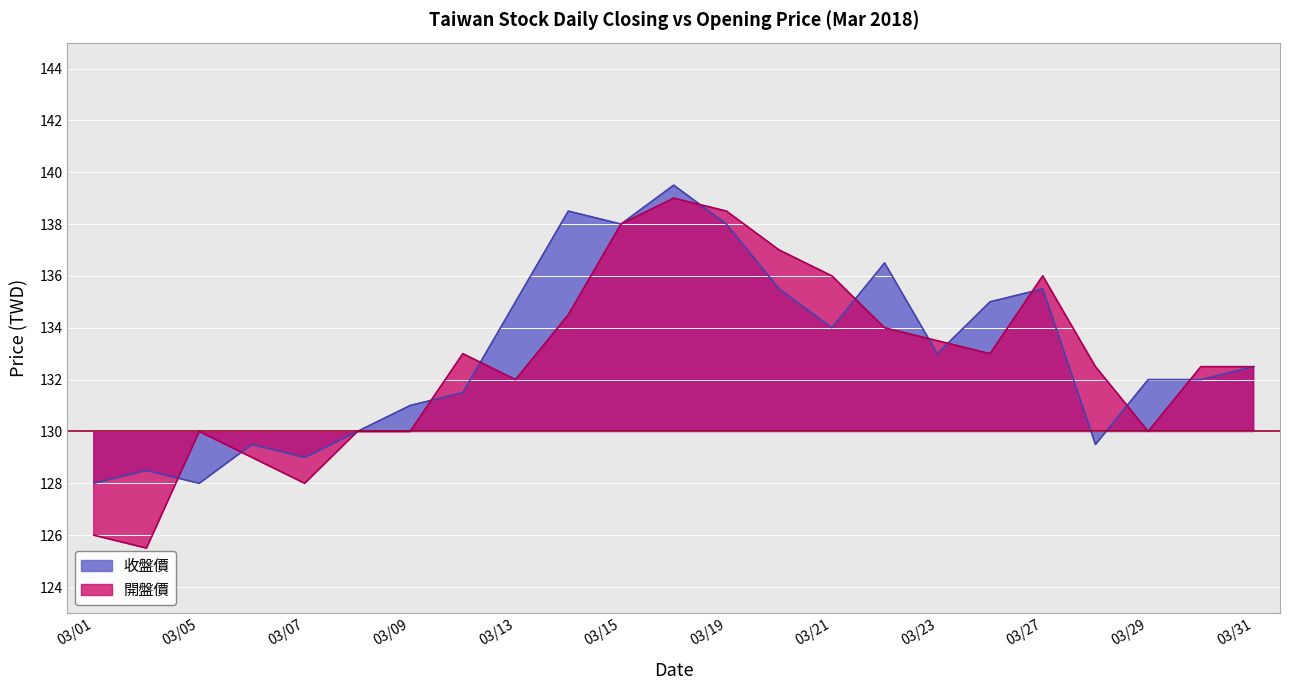

What is the difference between the maximum and minimum values in the 開盤價 series?

13.5